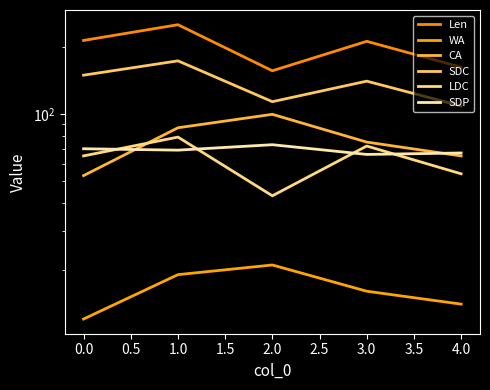

Reading left to right, list all the values displayed in this chart.

Len: 215	253	157	213	163
WA: 12	19	21	16	14
CA: 53	87	100	75	65
SDC: 150	174	114	141	109
LDC: 65	79	43	72	54
SDP: 70	69	73	66	67